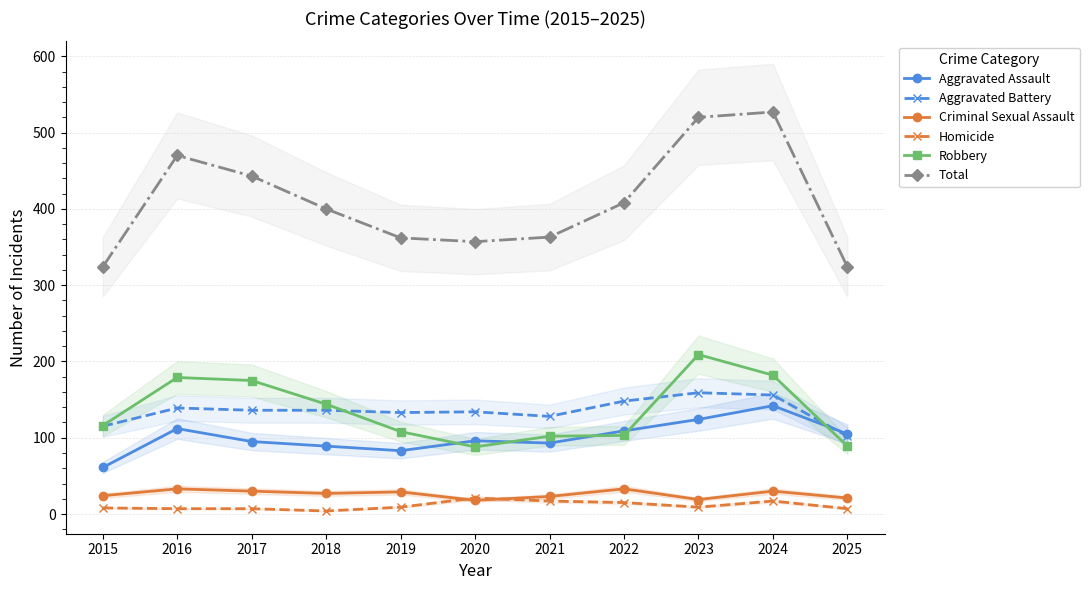

What is the difference between the second highest and minimum values in the Aggravated Battery series?

54